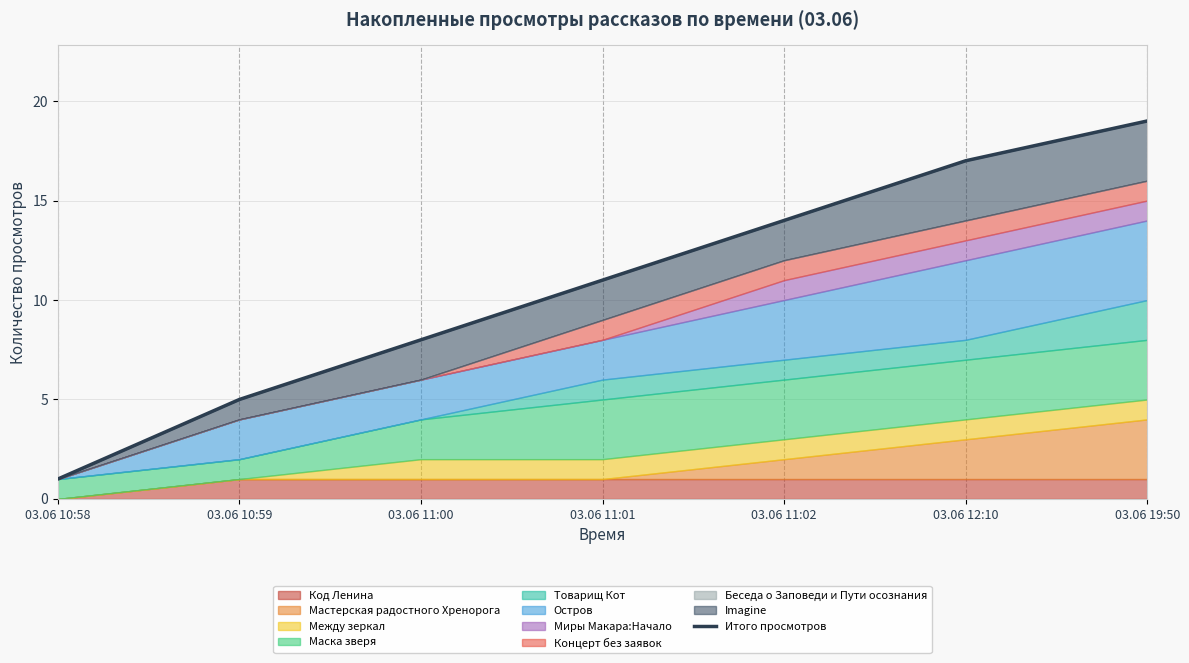

What is the label of the 1st point from the left?

03.06 10:58